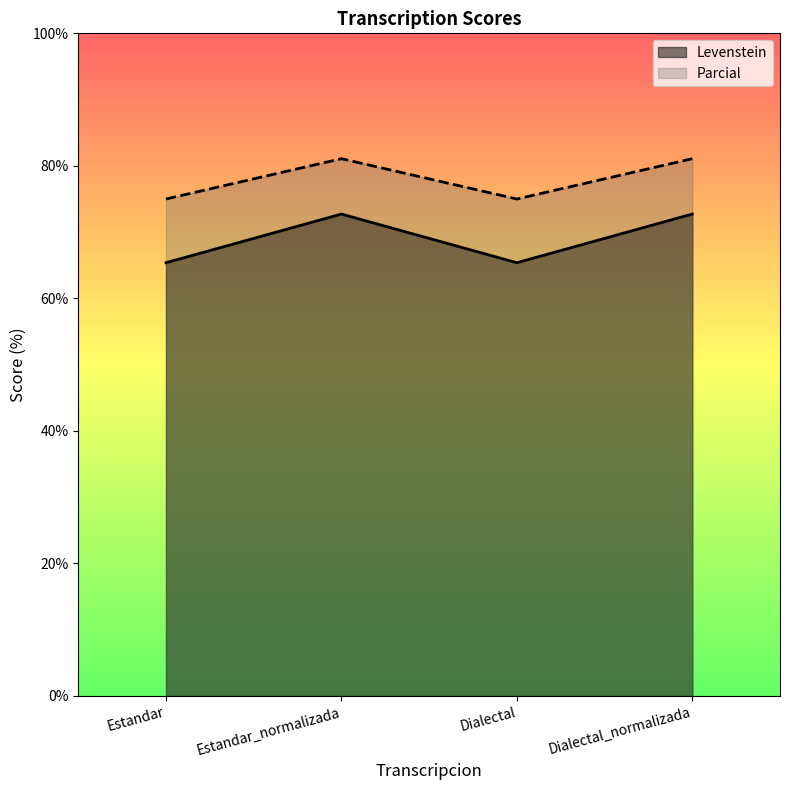

True or false: Parcial has more than 0 interior local peaks.

True